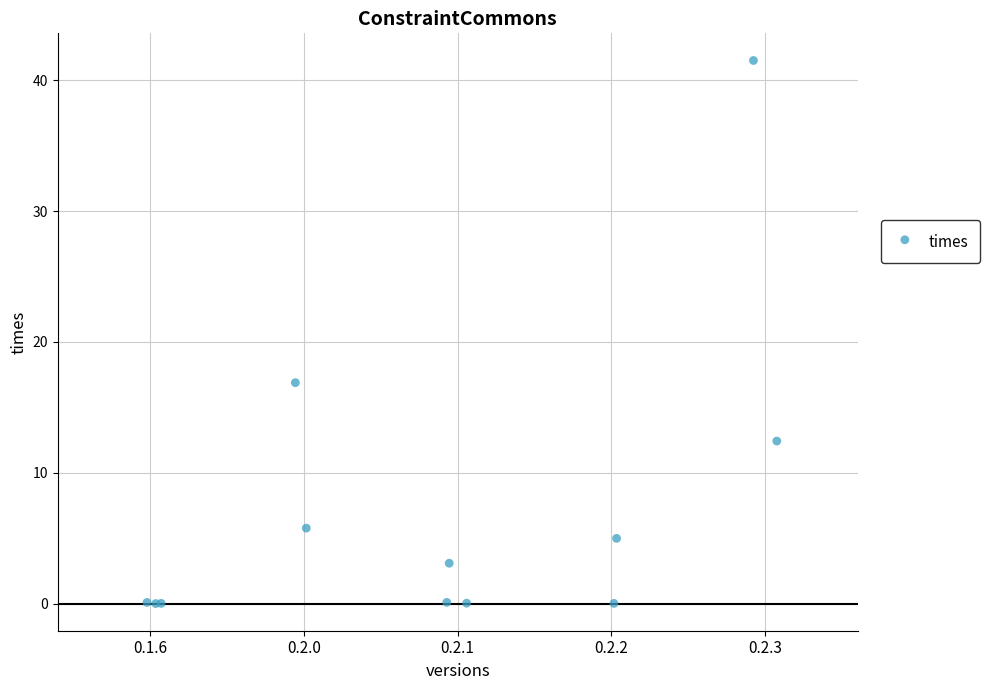

What Y value in the scatter plot is closest to 20?

16.9